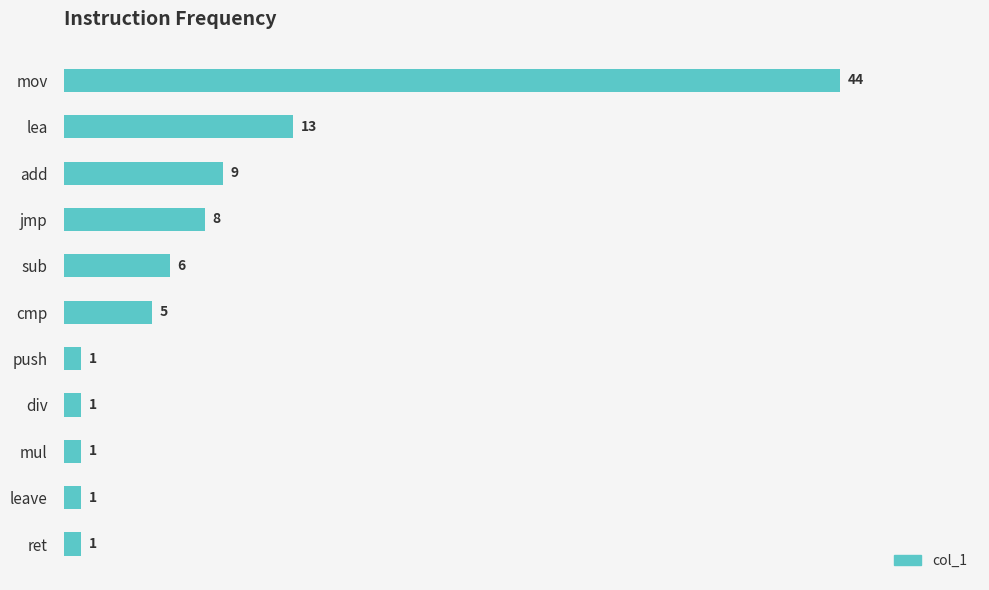

Which has a higher value, add or mov?

mov